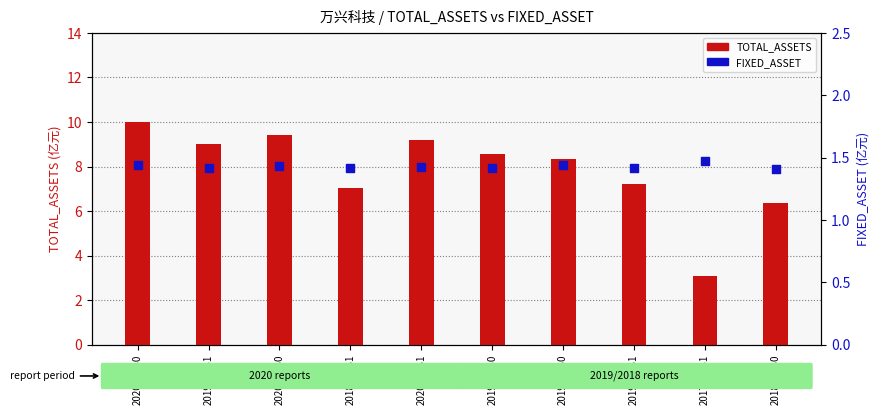

What are all the series names shown in the legend?

TOTAL_ASSETS, FIXED_ASSET